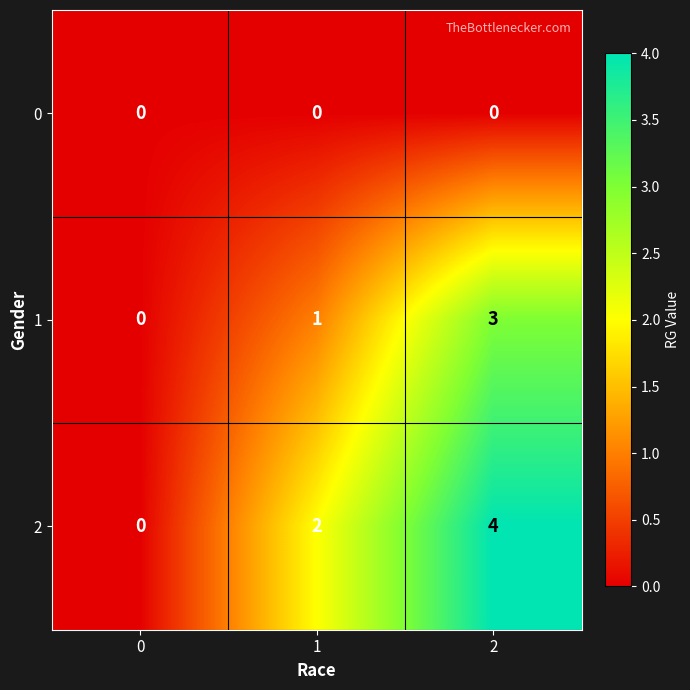

At 1, list the series in order from smallest to largest.

0, 1, 2